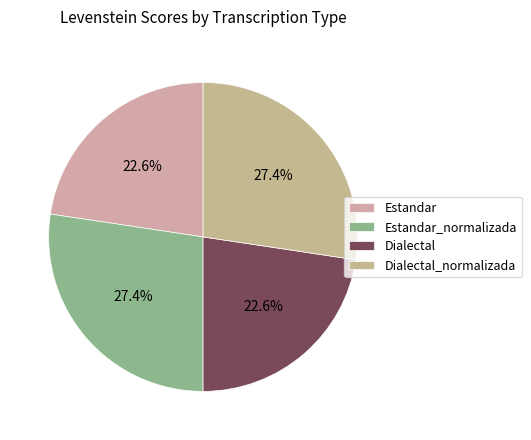

To the nearest percent, what is the average slice percentage?

25%